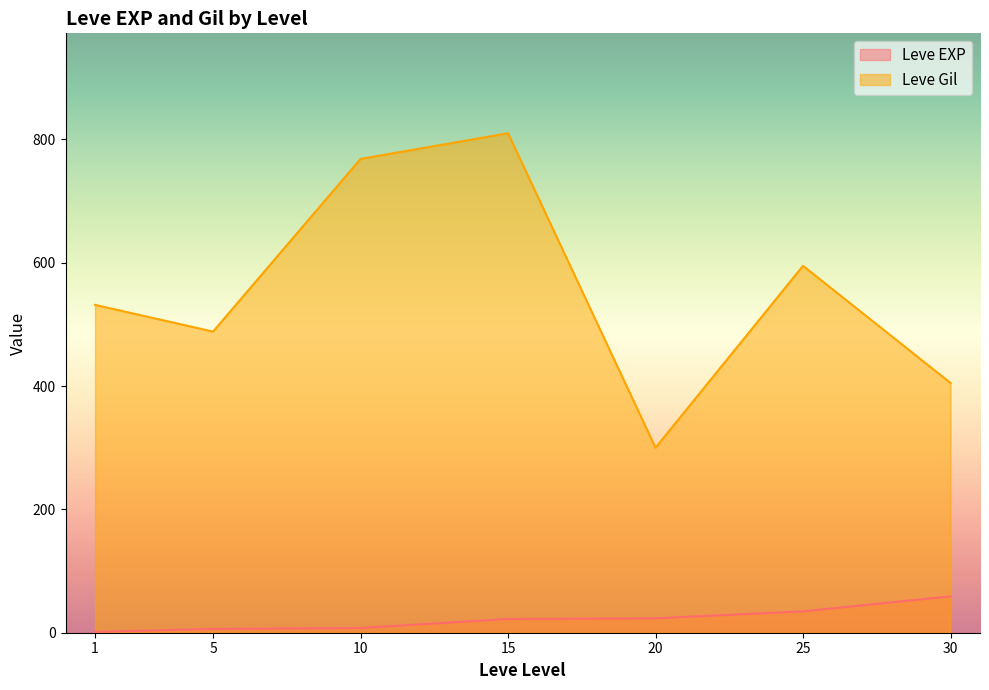

Which series has the widest spread of values?

Leve Gil